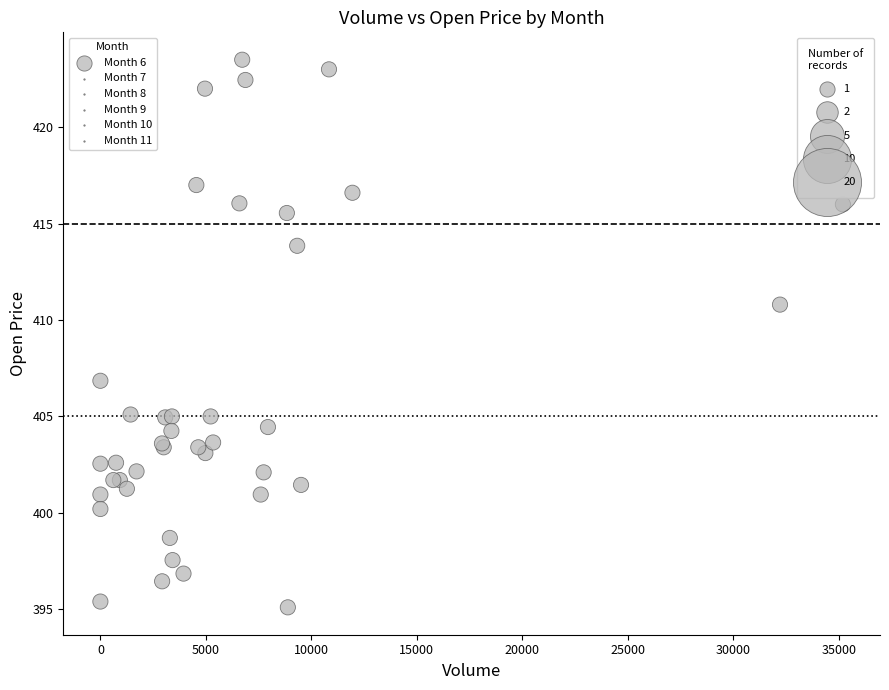

What Y value in the scatter plot is closest to 409?

410.8